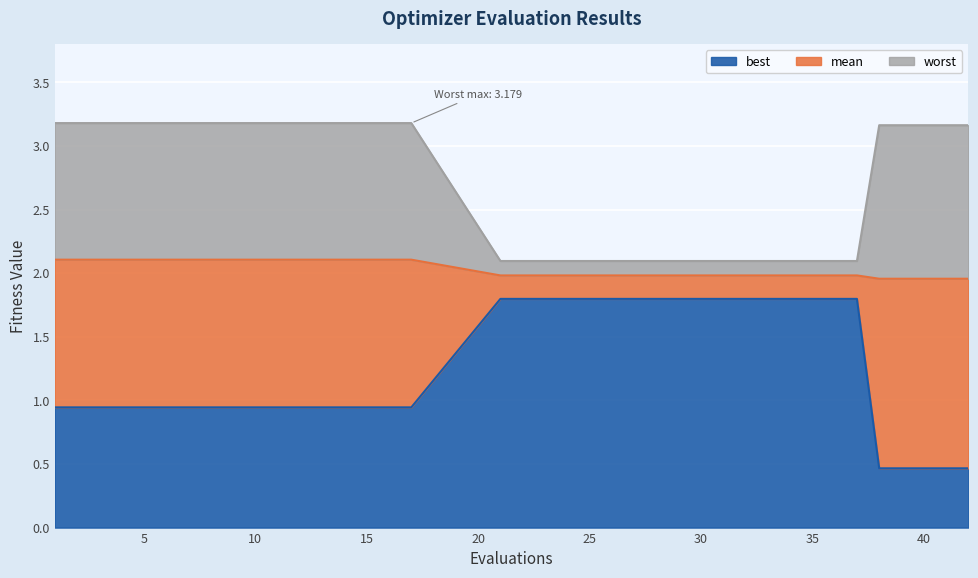

Between 1 and 37, which series saw the biggest shift?

worst